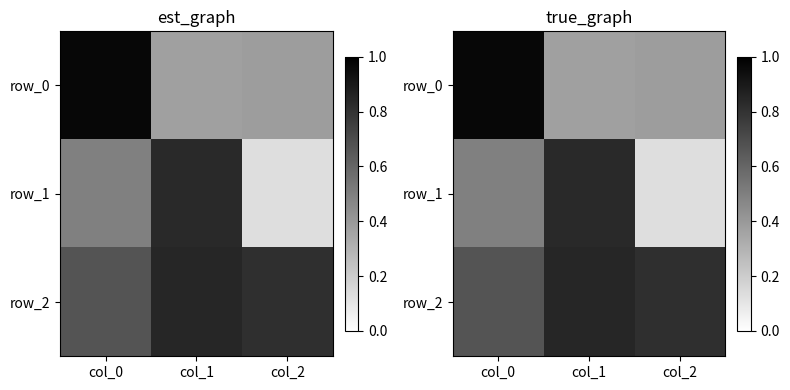

Reading left to right, extract all data points from this chart.

row_0: col_0=1.0	col_1=0.4	col_2=0.4
row_1: col_0=0.5	col_1=0.8	col_2=0.1
row_2: col_0=0.7	col_1=0.8	col_2=0.8